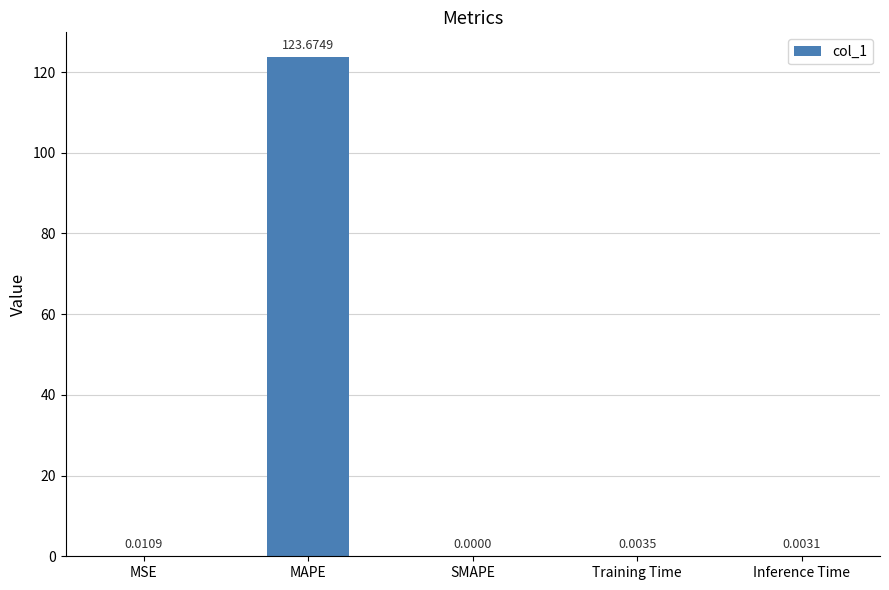

What is the sum of all values?

123.7